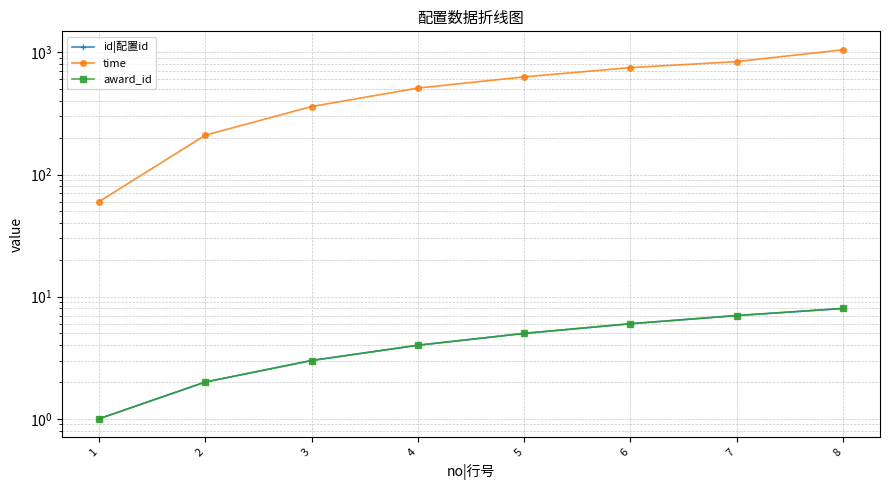

True or false: time and id|配置id intersect in this chart.

False